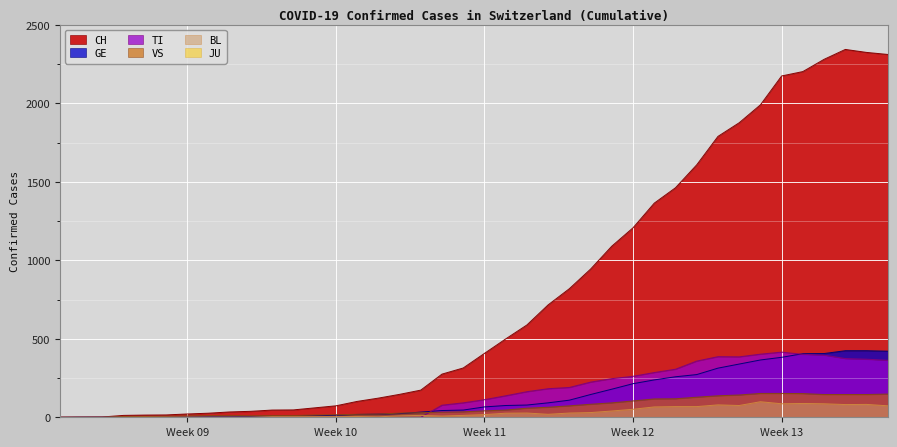

Which series has the widest spread of values?

CH